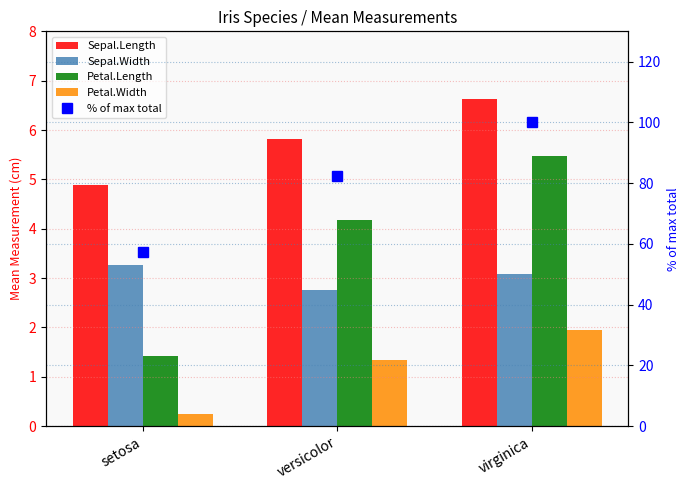

At which label does Sepal.Length reach its peak?

virginica